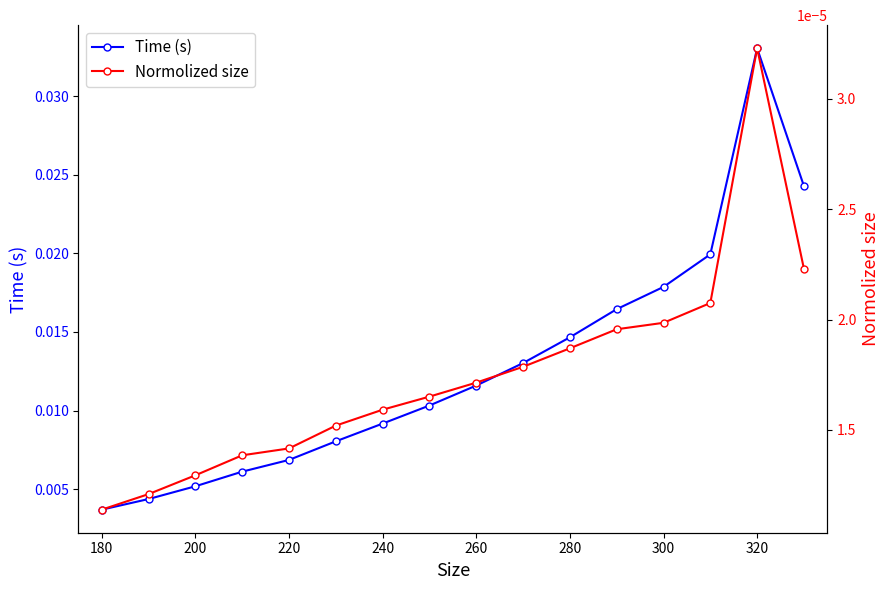

What are all the series names shown in the legend?

Time (s), Normolized size